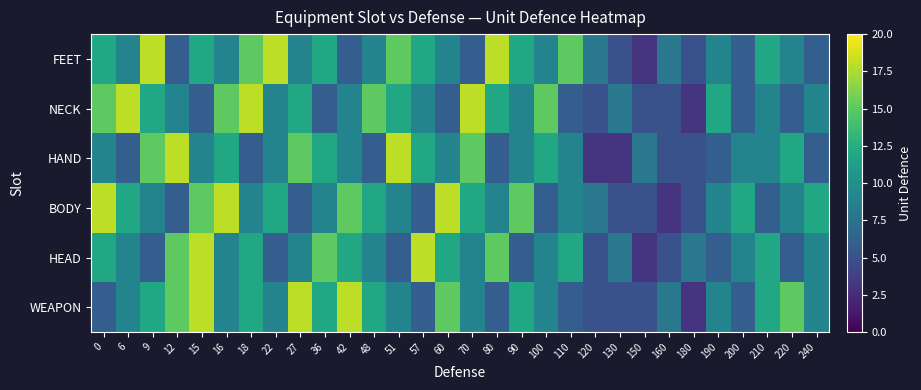

Rank the series at 220 from lowest to highest value.

HEAD, NECK, BODY, FEET, HAND, WEAPON